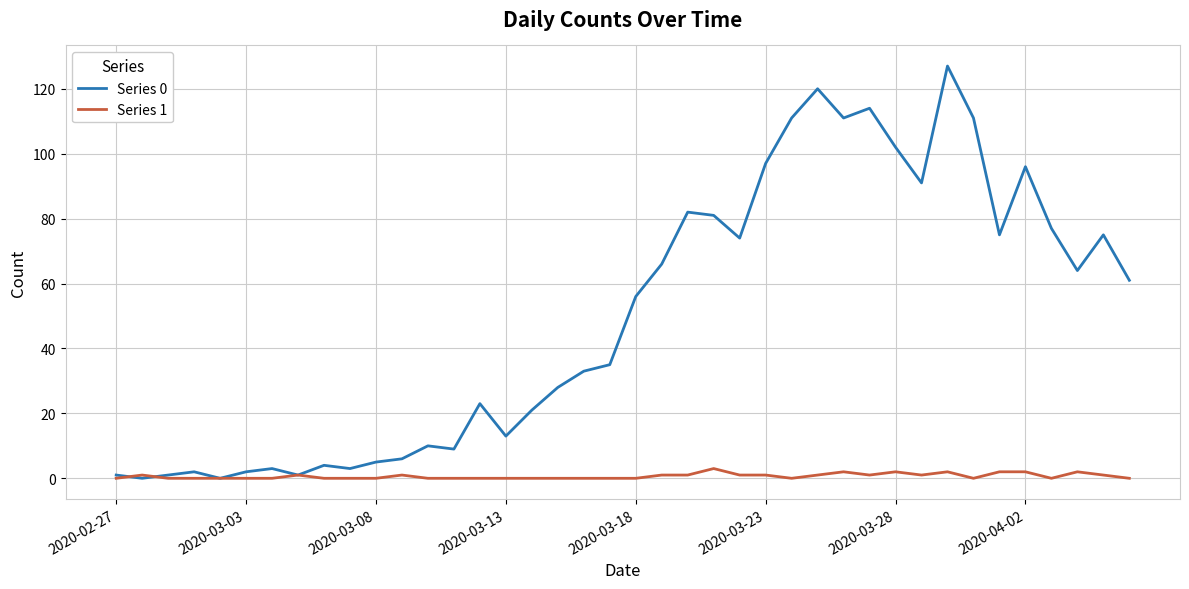

What is the maximum value shown in the chart?

127